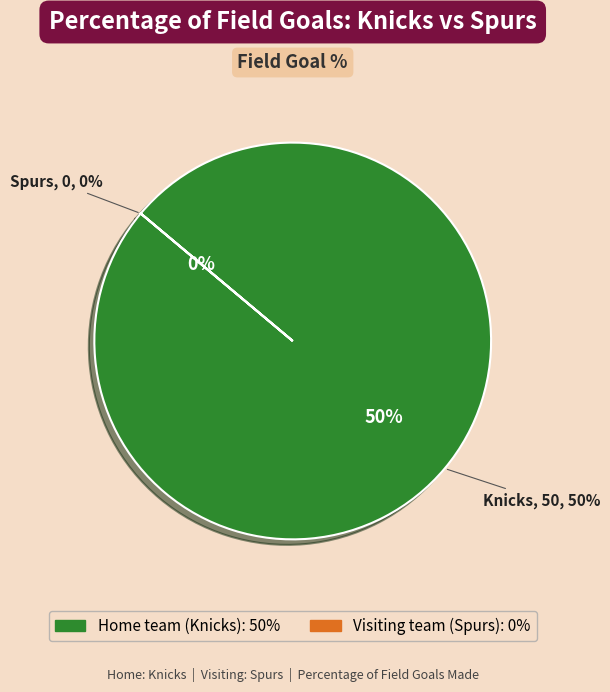

The Home team (Knicks) slice represents 87% of the pie. True or false?

False